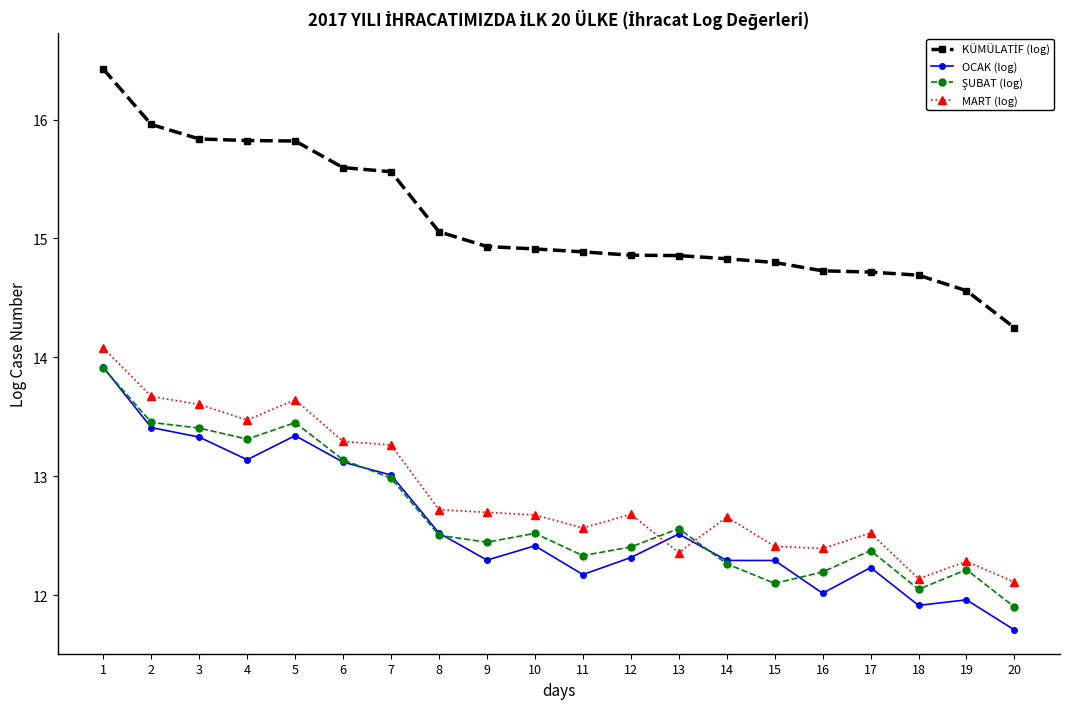

How many lines are shown in the chart?

4